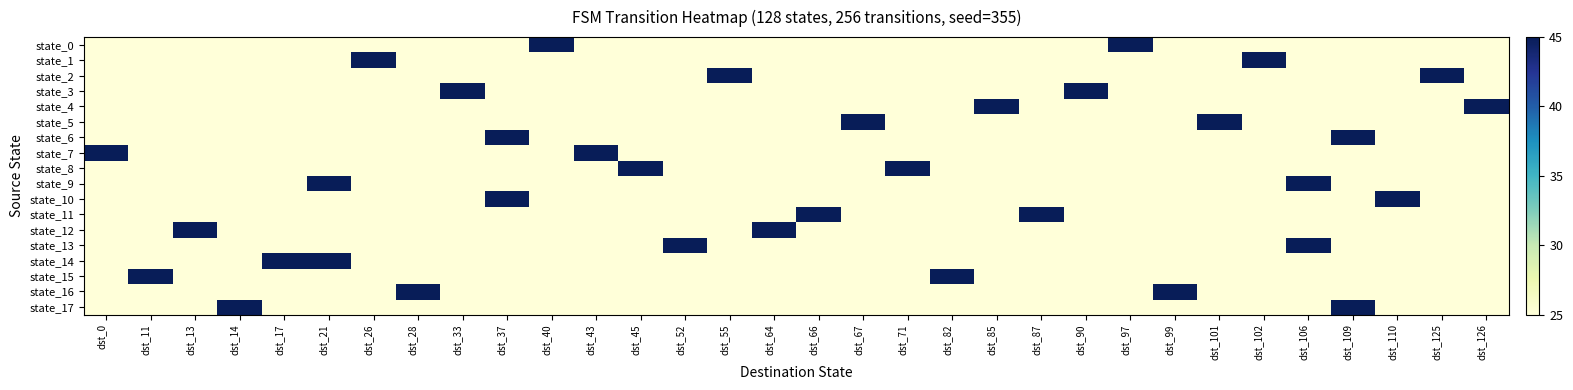

Reading left to right, list all the values displayed in this chart.

state_0: dst_0=25	dst_11=25	dst_13=25	dst_14=25	dst_17=25	dst_21=25	dst_26=25	dst_28=25	dst_33=25	dst_37=25	dst_40=45	dst_43=25	dst_45=25	dst_52=25	dst_55=25	dst_64=25	dst_66=25	dst_67=25	dst_71=25	dst_82=25	dst_85=25	dst_87=25	dst_90=25	dst_97=65	dst_99=25	dst_101=25	dst_102=25	dst_106=25	dst_109=25	dst_110=25	dst_125=25	dst_126=25
state_1: dst_0=25	dst_11=25	dst_13=25	dst_14=25	dst_17=25	dst_21=25	dst_26=45	dst_28=25	dst_33=25	dst_37=25	dst_40=25	dst_43=25	dst_45=25	dst_52=25	dst_55=25	dst_64=25	dst_66=25	dst_67=25	dst_71=25	dst_82=25	dst_85=25	dst_87=25	dst_90=25	dst_97=25	dst_99=25	dst_101=25	dst_102=45	dst_106=25	dst_109=25	dst_110=25	dst_125=25	dst_126=25
state_2: dst_0=25	dst_11=25	dst_13=25	dst_14=25	dst_17=25	dst_21=25	dst_26=25	dst_28=25	dst_33=25	dst_37=25	dst_40=25	dst_43=25	dst_45=25	dst_52=25	dst_55=65	dst_64=25	dst_66=25	dst_67=25	dst_71=25	dst_82=25	dst_85=25	dst_87=25	dst_90=25	dst_97=25	dst_99=25	dst_101=25	dst_102=25	dst_106=25	dst_109=25	dst_110=25	dst_125=65	dst_126=25
state_3: dst_0=25	dst_11=25	dst_13=25	dst_14=25	dst_17=25	dst_21=25	dst_26=25	dst_28=25	dst_33=65	dst_37=25	dst_40=25	dst_43=25	dst_45=25	dst_52=25	dst_55=25	dst_64=25	dst_66=25	dst_67=25	dst_71=25	dst_82=25	dst_85=25	dst_87=25	dst_90=45	dst_97=25	dst_99=25	dst_101=25	dst_102=25	dst_106=25	dst_109=25	dst_110=25	dst_125=25	dst_126=25
state_4: dst_0=25	dst_11=25	dst_13=25	dst_14=25	dst_17=25	dst_21=25	dst_26=25	dst_28=25	dst_33=25	dst_37=25	dst_40=25	dst_43=25	dst_45=25	dst_52=25	dst_55=25	dst_64=25	dst_66=25	dst_67=25	dst_71=25	dst_82=25	dst_85=45	dst_87=25	dst_90=25	dst_97=25	dst_99=25	dst_101=25	dst_102=25	dst_106=25	dst_109=25	dst_110=25	dst_125=25	dst_126=65
state_5: dst_0=25	dst_11=25	dst_13=25	dst_14=25	dst_17=25	dst_21=25	dst_26=25	dst_28=25	dst_33=25	dst_37=25	dst_40=25	dst_43=25	dst_45=25	dst_52=25	dst_55=25	dst_64=25	dst_66=25	dst_67=65	dst_71=25	dst_82=25	dst_85=25	dst_87=25	dst_90=25	dst_97=25	dst_99=25	dst_101=45	dst_102=25	dst_106=25	dst_109=25	dst_110=25	dst_125=25	dst_126=25
state_6: dst_0=25	dst_11=25	dst_13=25	dst_14=25	dst_17=25	dst_21=25	dst_26=25	dst_28=25	dst_33=25	dst_37=45	dst_40=25	dst_43=25	dst_45=25	dst_52=25	dst_55=25	dst_64=25	dst_66=25	dst_67=25	dst_71=25	dst_82=25	dst_85=25	dst_87=25	dst_90=25	dst_97=25	dst_99=25	dst_101=25	dst_102=25	dst_106=25	dst_109=45	dst_110=25	dst_125=25	dst_126=25
state_7: dst_0=65	dst_11=25	dst_13=25	dst_14=25	dst_17=25	dst_21=25	dst_26=25	dst_28=25	dst_33=25	dst_37=25	dst_40=25	dst_43=65	dst_45=25	dst_52=25	dst_55=25	dst_64=25	dst_66=25	dst_67=25	dst_71=25	dst_82=25	dst_85=25	dst_87=25	dst_90=25	dst_97=25	dst_99=25	dst_101=25	dst_102=25	dst_106=25	dst_109=25	dst_110=25	dst_125=25	dst_126=25
state_8: dst_0=25	dst_11=25	dst_13=25	dst_14=25	dst_17=25	dst_21=25	dst_26=25	dst_28=25	dst_33=25	dst_37=25	dst_40=25	dst_43=25	dst_45=65	dst_52=25	dst_55=25	dst_64=25	dst_66=25	dst_67=25	dst_71=45	dst_82=25	dst_85=25	dst_87=25	dst_90=25	dst_97=25	dst_99=25	dst_101=25	dst_102=25	dst_106=25	dst_109=25	dst_110=25	dst_125=25	dst_126=25
state_9: dst_0=25	dst_11=25	dst_13=25	dst_14=25	dst_17=25	dst_21=65	dst_26=25	dst_28=25	dst_33=25	dst_37=25	dst_40=25	dst_43=25	dst_45=25	dst_52=25	dst_55=25	dst_64=25	dst_66=25	dst_67=25	dst_71=25	dst_82=25	dst_85=25	dst_87=25	dst_90=25	dst_97=25	dst_99=25	dst_101=25	dst_102=25	dst_106=65	dst_109=25	dst_110=25	dst_125=25	dst_126=25
state_10: dst_0=25	dst_11=25	dst_13=25	dst_14=25	dst_17=25	dst_21=25	dst_26=25	dst_28=25	dst_33=25	dst_37=65	dst_40=25	dst_43=25	dst_45=25	dst_52=25	dst_55=25	dst_64=25	dst_66=25	dst_67=25	dst_71=25	dst_82=25	dst_85=25	dst_87=25	dst_90=25	dst_97=25	dst_99=25	dst_101=25	dst_102=25	dst_106=25	dst_109=25	dst_110=65	dst_125=25	dst_126=25
state_11: dst_0=25	dst_11=25	dst_13=25	dst_14=25	dst_17=25	dst_21=25	dst_26=25	dst_28=25	dst_33=25	dst_37=25	dst_40=25	dst_43=25	dst_45=25	dst_52=25	dst_55=25	dst_64=25	dst_66=45	dst_67=25	dst_71=25	dst_82=25	dst_85=25	dst_87=45	dst_90=25	dst_97=25	dst_99=25	dst_101=25	dst_102=25	dst_106=25	dst_109=25	dst_110=25	dst_125=25	dst_126=25
state_12: dst_0=25	dst_11=25	dst_13=65	dst_14=25	dst_17=25	dst_21=25	dst_26=25	dst_28=25	dst_33=25	dst_37=25	dst_40=25	dst_43=25	dst_45=25	dst_52=25	dst_55=25	dst_64=45	dst_66=25	dst_67=25	dst_71=25	dst_82=25	dst_85=25	dst_87=25	dst_90=25	dst_97=25	dst_99=25	dst_101=25	dst_102=25	dst_106=25	dst_109=25	dst_110=25	dst_125=25	dst_126=25
state_13: dst_0=25	dst_11=25	dst_13=25	dst_14=25	dst_17=25	dst_21=25	dst_26=25	dst_28=25	dst_33=25	dst_37=25	dst_40=25	dst_43=25	dst_45=25	dst_52=65	dst_55=25	dst_64=25	dst_66=25	dst_67=25	dst_71=25	dst_82=25	dst_85=25	dst_87=25	dst_90=25	dst_97=25	dst_99=25	dst_101=25	dst_102=25	dst_106=45	dst_109=25	dst_110=25	dst_125=25	dst_126=25
state_14: dst_0=25	dst_11=25	dst_13=25	dst_14=25	dst_17=45	dst_21=45	dst_26=25	dst_28=25	dst_33=25	dst_37=25	dst_40=25	dst_43=25	dst_45=25	dst_52=25	dst_55=25	dst_64=25	dst_66=25	dst_67=25	dst_71=25	dst_82=25	dst_85=25	dst_87=25	dst_90=25	dst_97=25	dst_99=25	dst_101=25	dst_102=25	dst_106=25	dst_109=25	dst_110=25	dst_125=25	dst_126=25
state_15: dst_0=25	dst_11=65	dst_13=25	dst_14=25	dst_17=25	dst_21=25	dst_26=25	dst_28=25	dst_33=25	dst_37=25	dst_40=25	dst_43=25	dst_45=25	dst_52=25	dst_55=25	dst_64=25	dst_66=25	dst_67=25	dst_71=25	dst_82=45	dst_85=25	dst_87=25	dst_90=25	dst_97=25	dst_99=25	dst_101=25	dst_102=25	dst_106=25	dst_109=25	dst_110=25	dst_125=25	dst_126=25
state_16: dst_0=25	dst_11=25	dst_13=25	dst_14=25	dst_17=25	dst_21=25	dst_26=25	dst_28=65	dst_33=25	dst_37=25	dst_40=25	dst_43=25	dst_45=25	dst_52=25	dst_55=25	dst_64=25	dst_66=25	dst_67=25	dst_71=25	dst_82=25	dst_85=25	dst_87=25	dst_90=25	dst_97=25	dst_99=45	dst_101=25	dst_102=25	dst_106=25	dst_109=25	dst_110=25	dst_125=25	dst_126=25
state_17: dst_0=25	dst_11=25	dst_13=25	dst_14=45	dst_17=25	dst_21=25	dst_26=25	dst_28=25	dst_33=25	dst_37=25	dst_40=25	dst_43=25	dst_45=25	dst_52=25	dst_55=25	dst_64=25	dst_66=25	dst_67=25	dst_71=25	dst_82=25	dst_85=25	dst_87=25	dst_90=25	dst_97=25	dst_99=25	dst_101=25	dst_102=25	dst_106=25	dst_109=65	dst_110=25	dst_125=25	dst_126=25